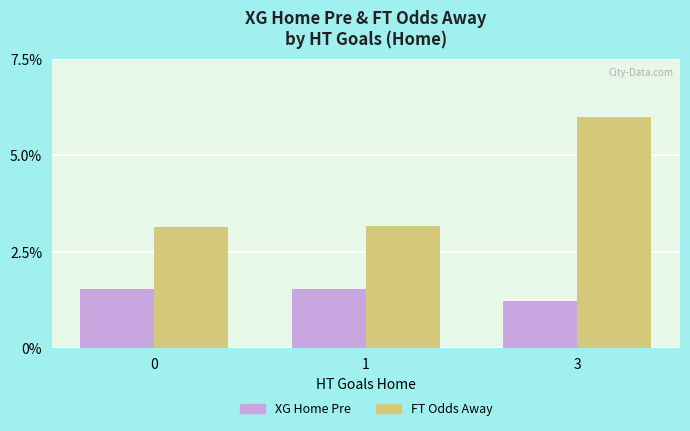

Which series has the largest total across all categories?

FT Odds Away